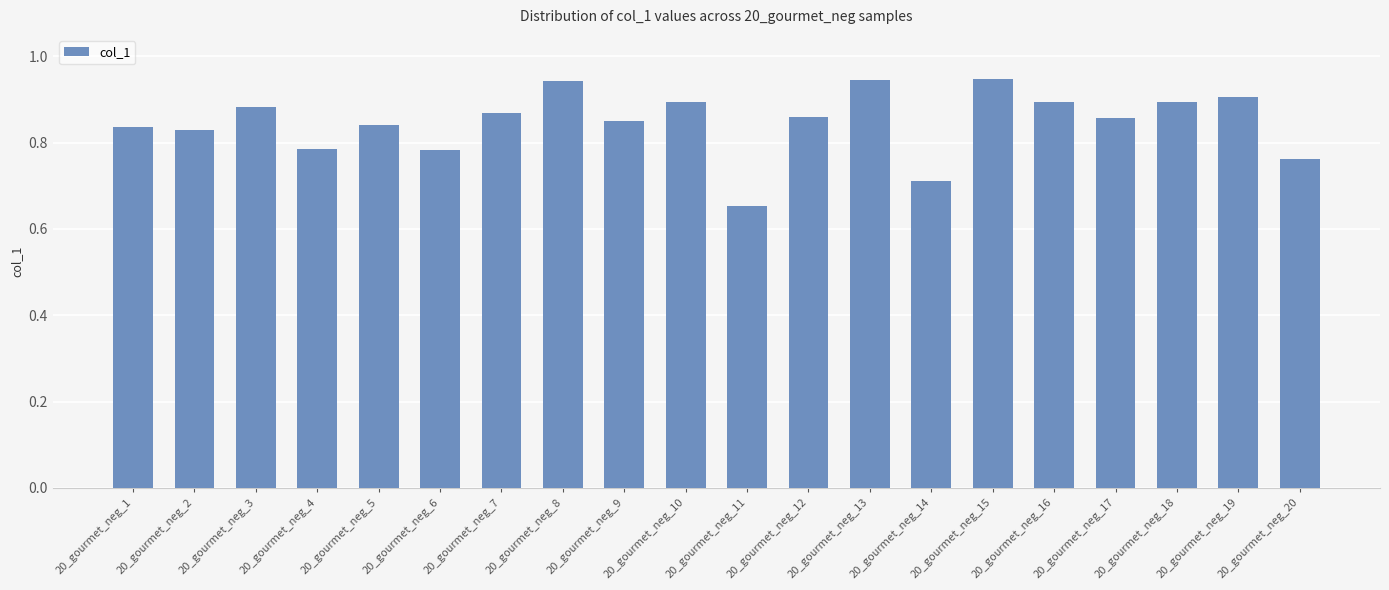

At which category does the chart reach its minimum across all series?

20_gourmet_neg_11